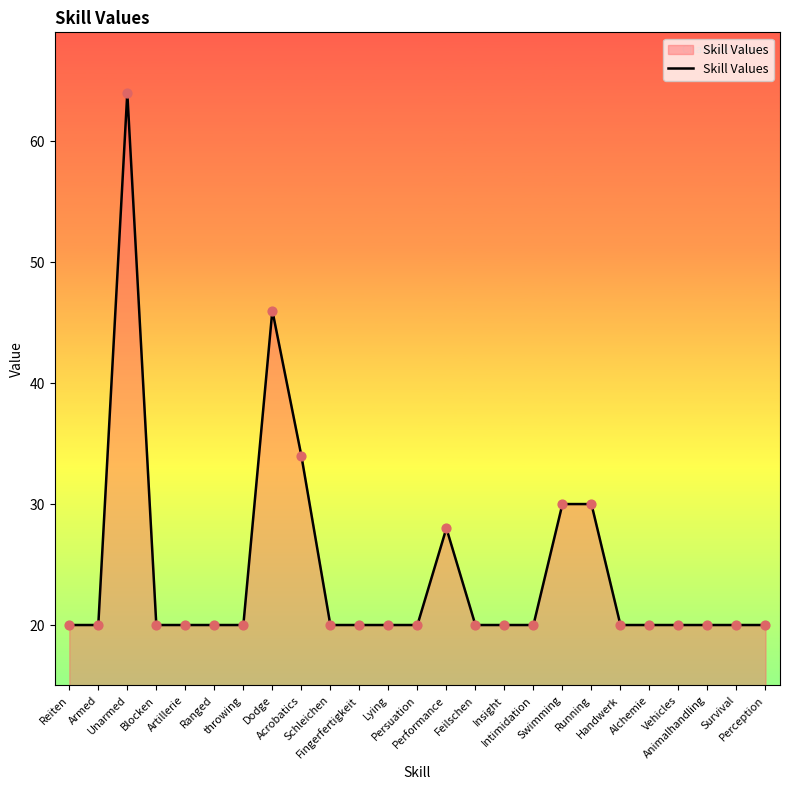

What is the change in value from Unarmed to Alchemie?

-44